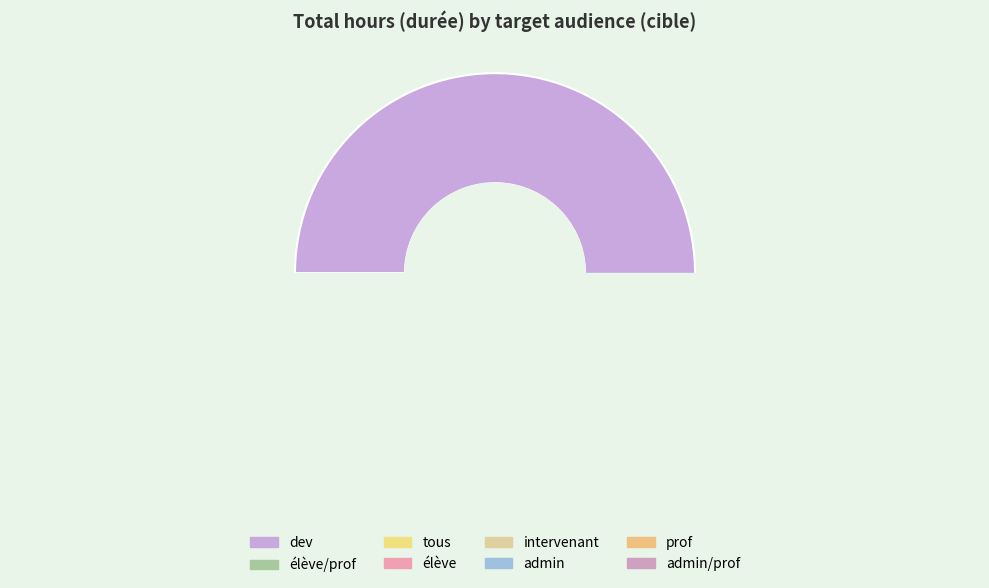

How many segments does this pie chart have?

8